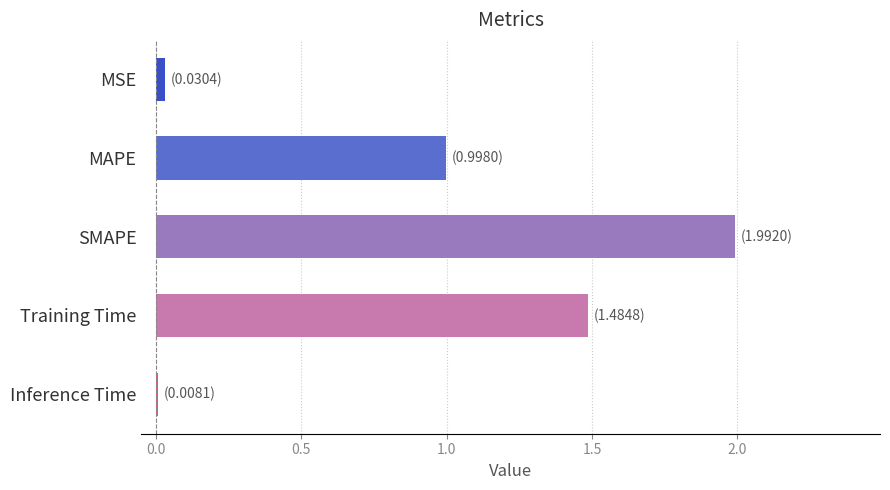

What is the label of the 5th bar from the top?

Inference Time